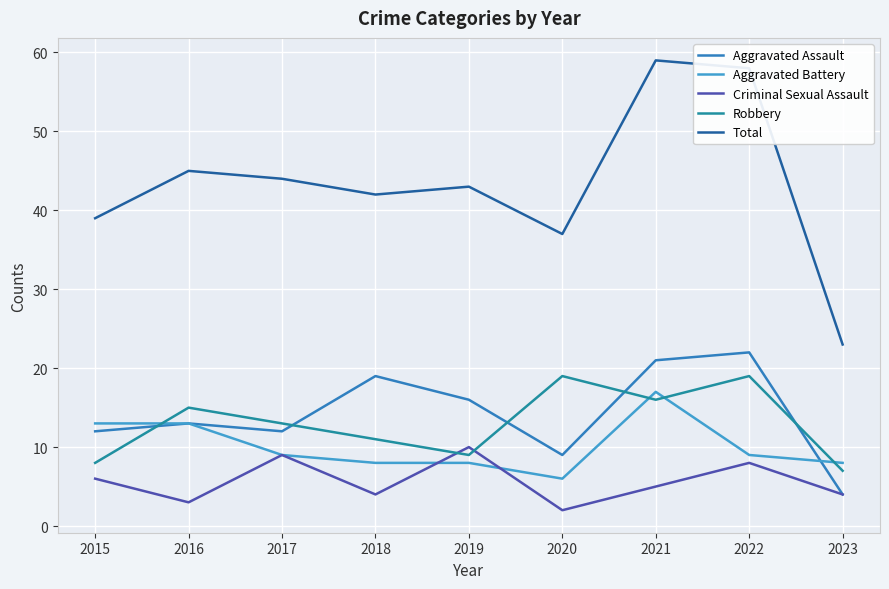

What is the lowest value of the Aggravated Battery series?

6